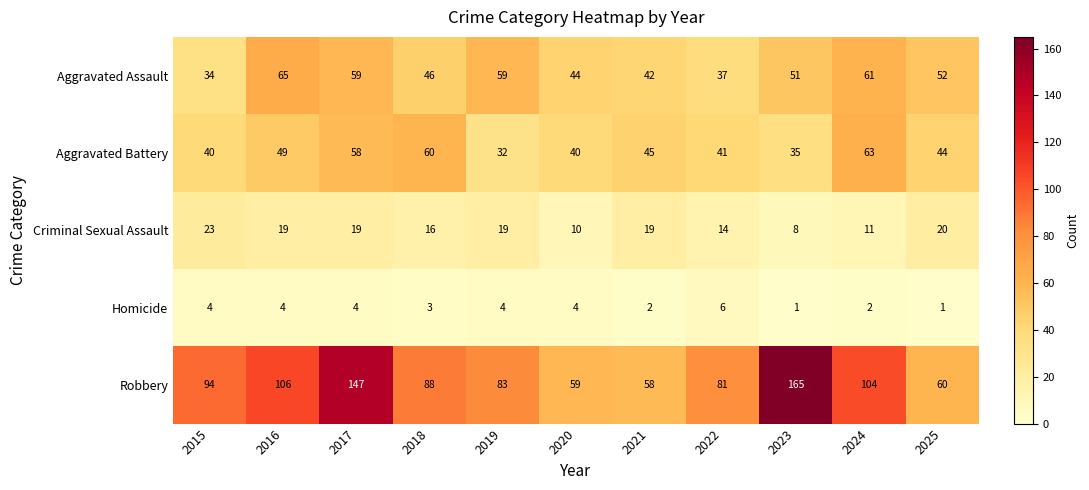

At which label does Aggravated Assault first exceed 51?

2016